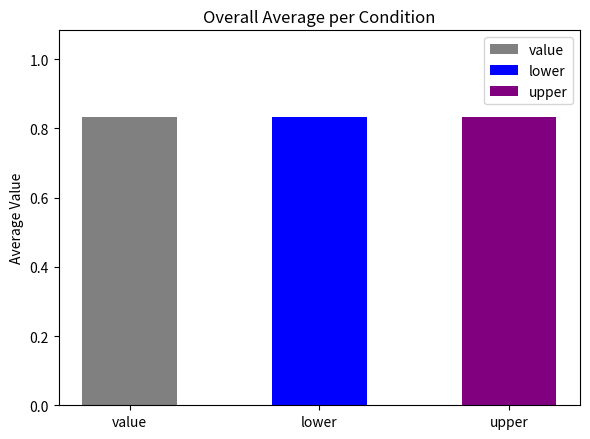

What position from the right is lower?

2